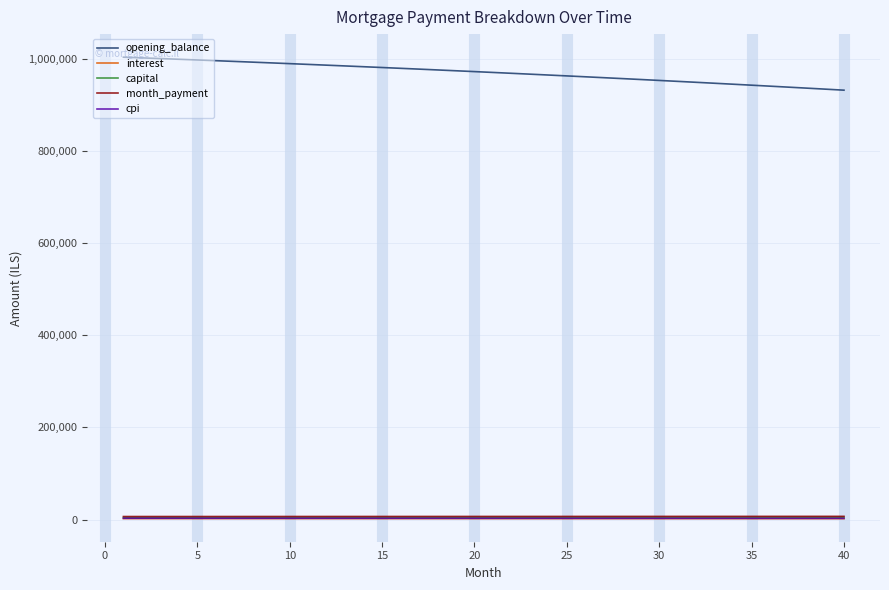

Which series has the largest range (max minus min)?

opening_balance